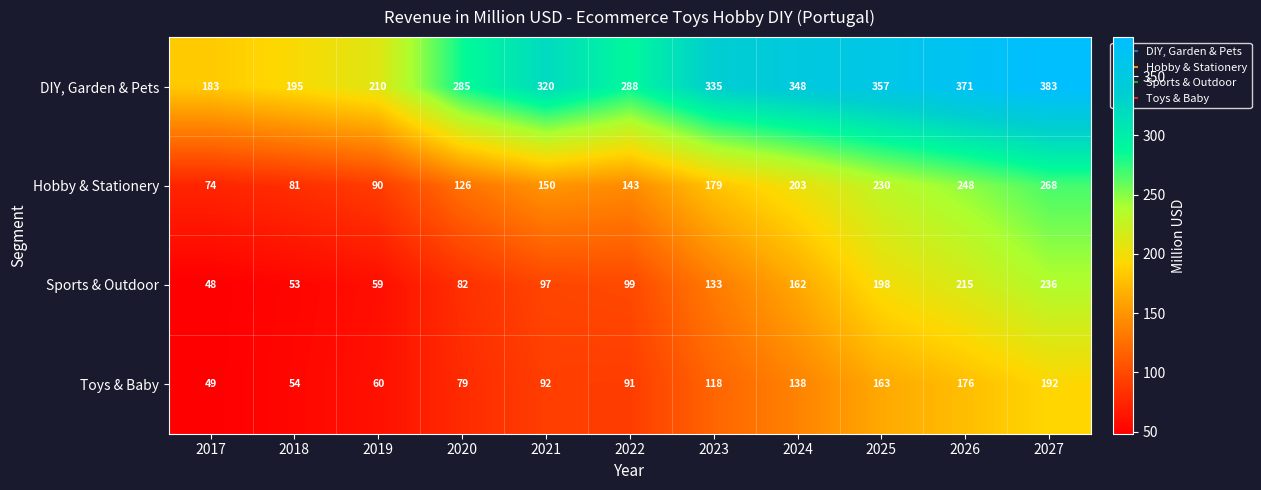

List the series in order of their peak value, lowest first.

Toys & Baby, Sports & Outdoor, Hobby & Stationery, DIY, Garden & Pets